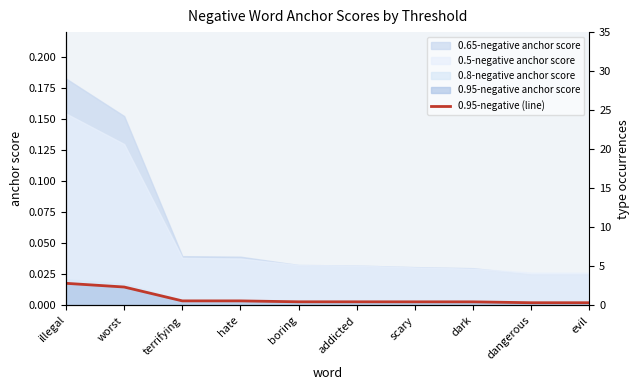

The chart shows a value of 0.0 at hate. True or false?

True